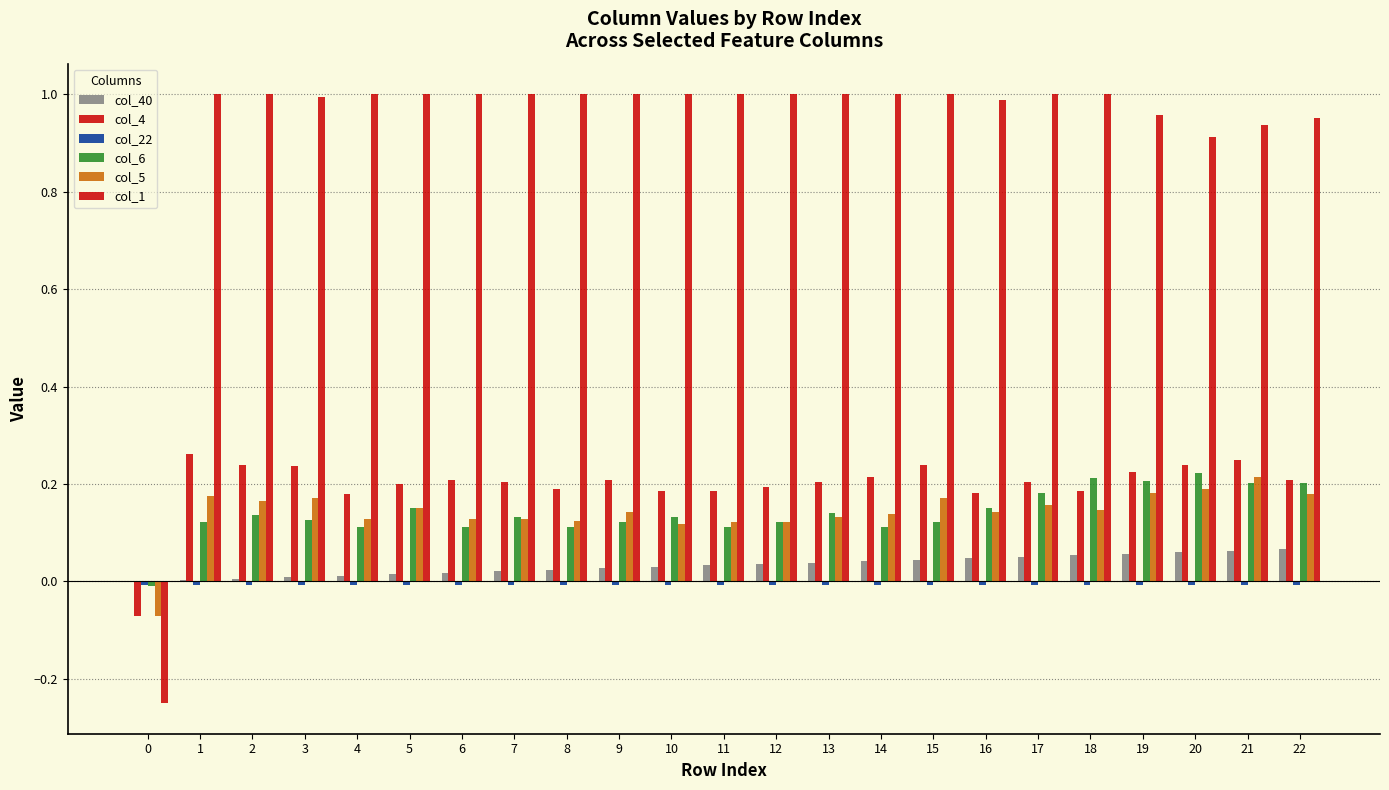

What is the average value of the col_6 series?

0.1